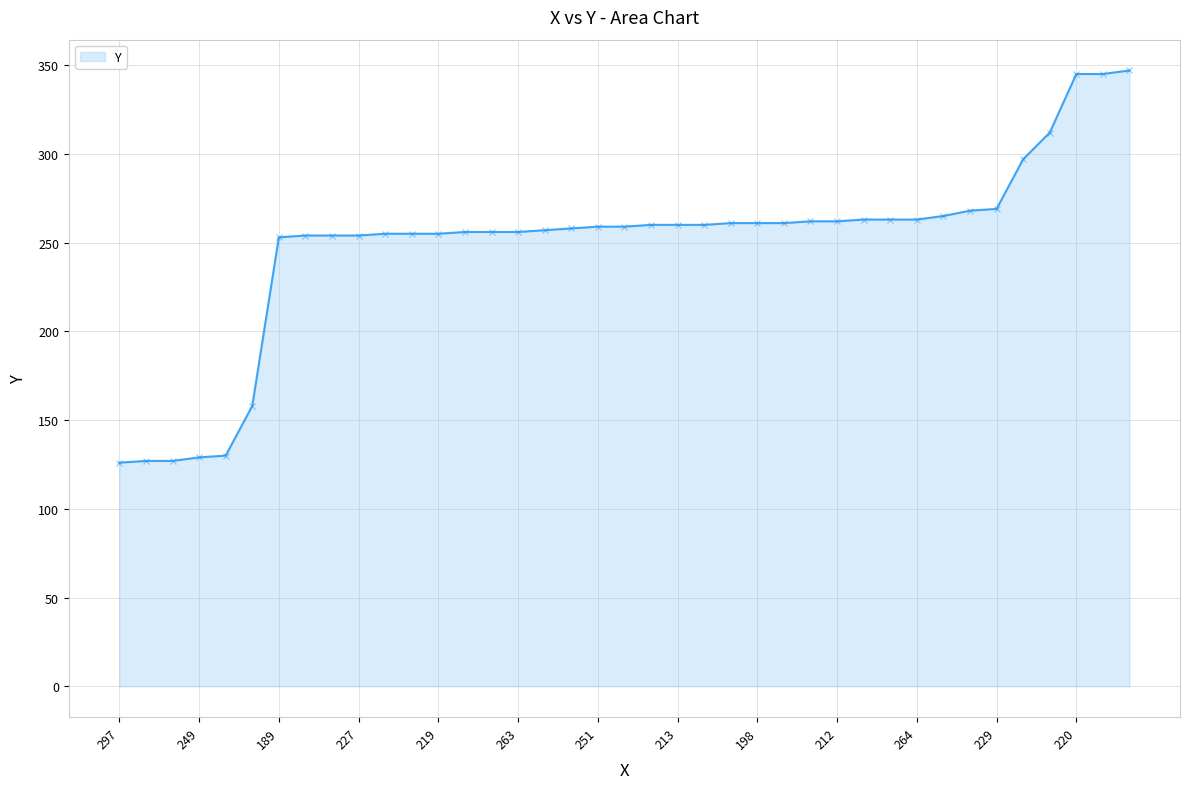

Does the chart display data point markers on the line(s)?

No